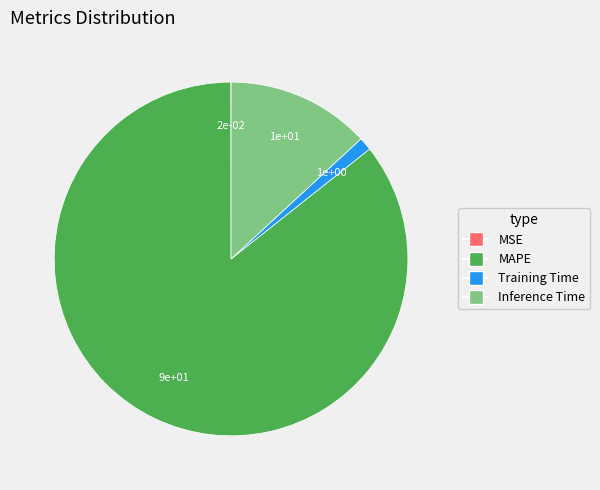

Is the sum of MAPE and Inference Time greater than half?

Yes